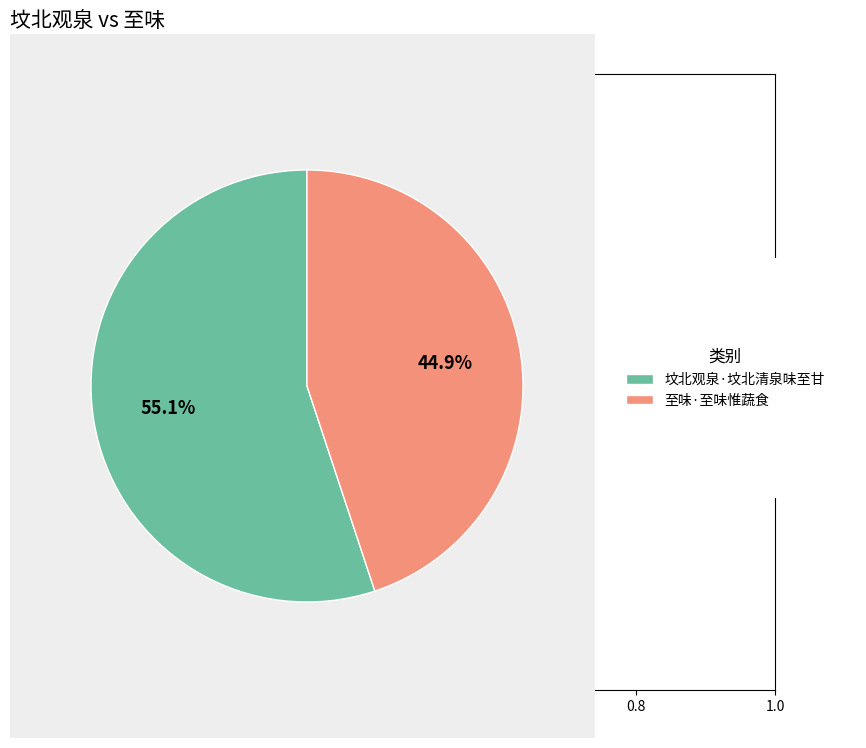

Is there a majority slice in this chart?

Yes